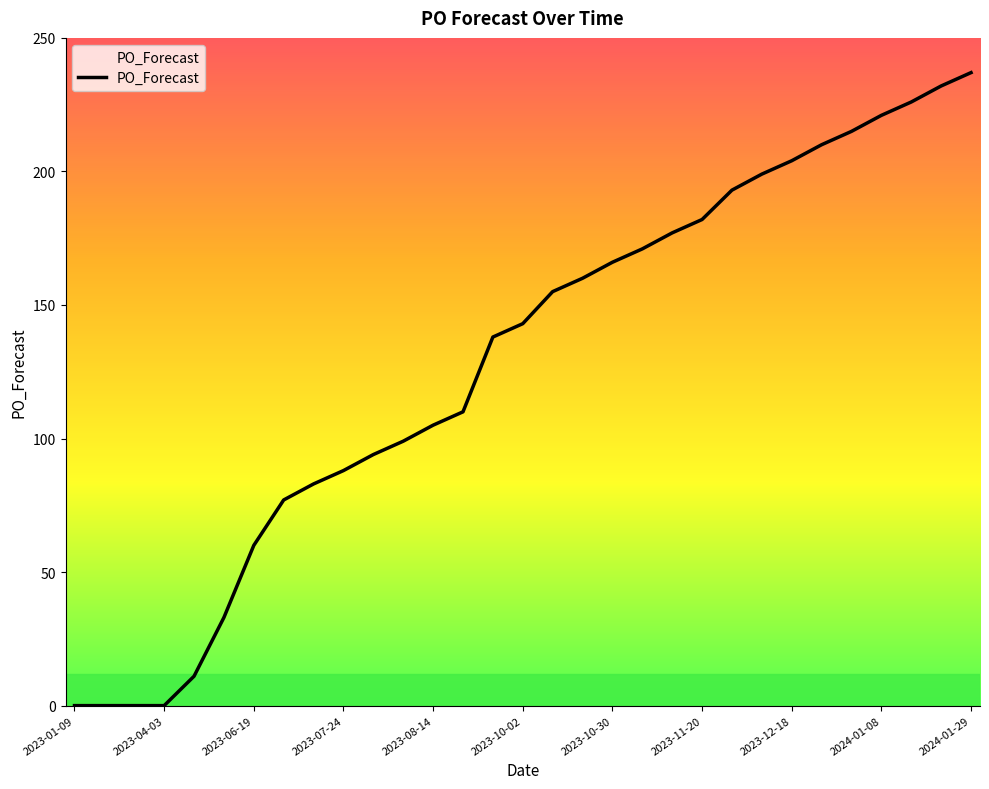

What is the difference between the maximum and minimum values?

237